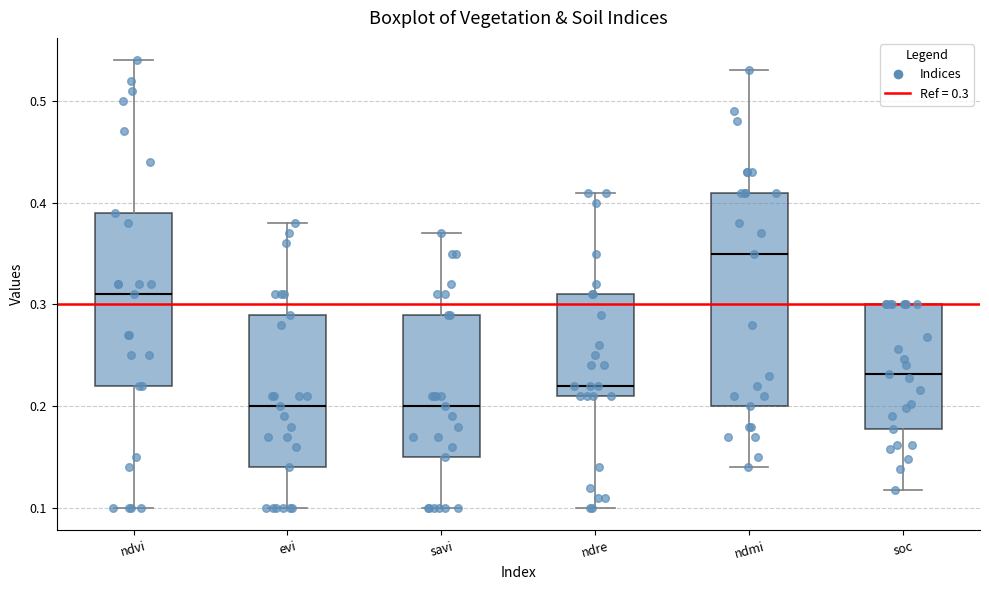

Where does the median line of the box for ndre sit on the y-axis? The values are not printed on the chart, so give them approximately, as read against the axis.

0.22